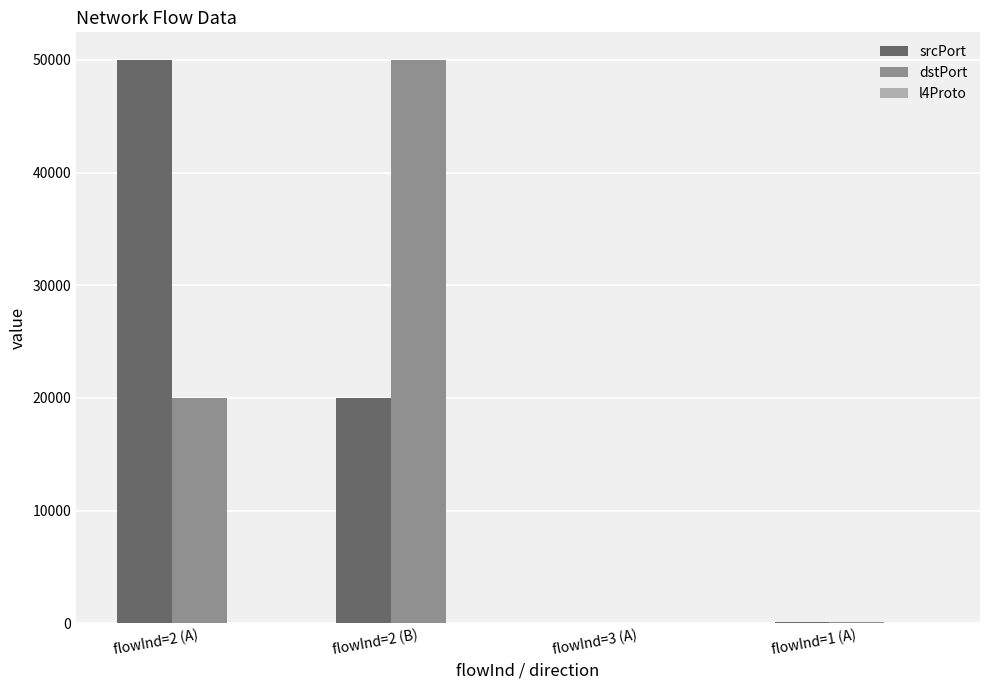

What is the average value of the dstPort series?

17522